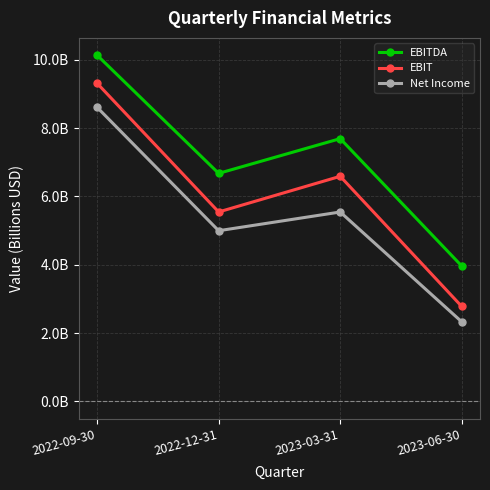

What are all the series names shown in the legend?

EBITDA, EBIT, Net Income